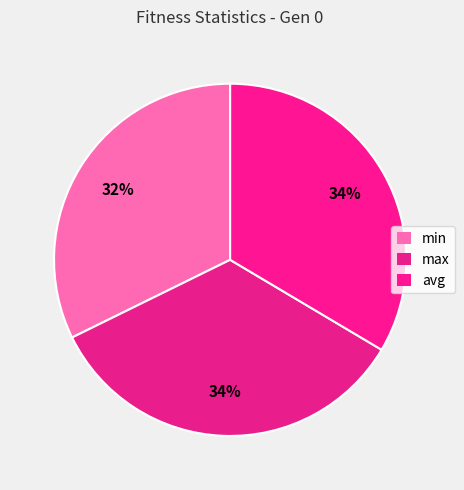

Is there any slice that represents more than half of the pie?

No